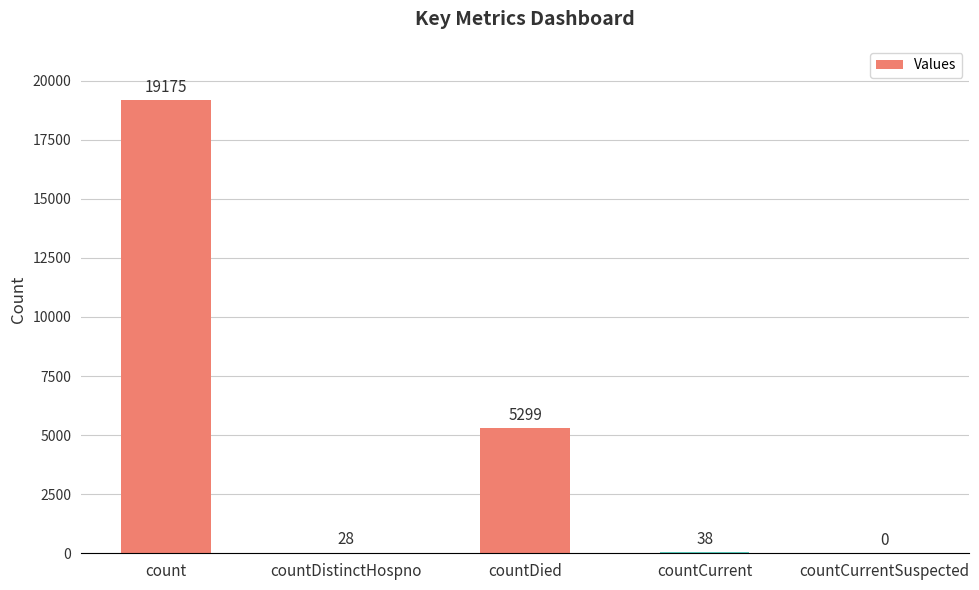

Are the bars horizontal?

No